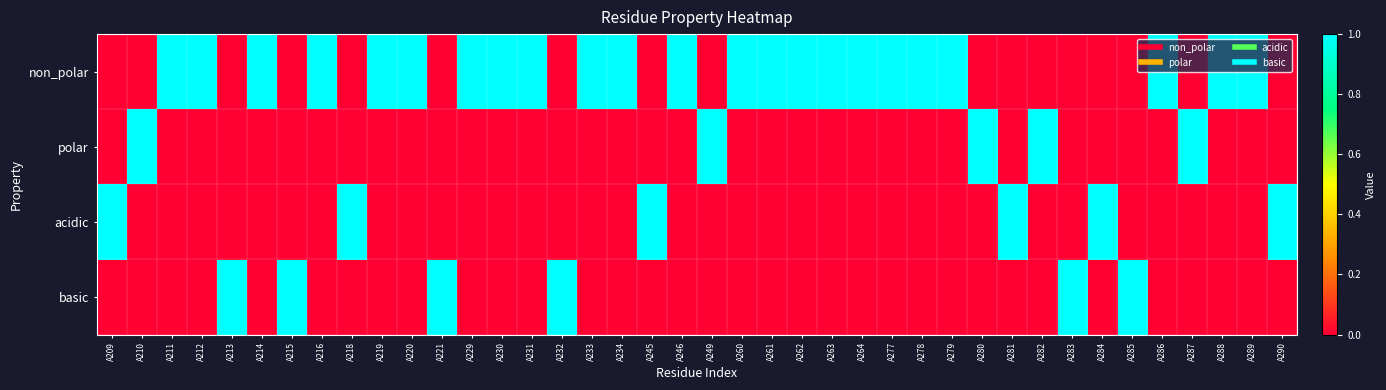

Reading left to right, list all the values displayed in this chart.

non_polar: A209=0	A210=0	A211=1	A212=1	A213=0	A214=1	A215=0	A216=1	A218=0	A219=1	A220=1	A221=0	A229=1	A230=1	A231=1	A232=0	A233=1	A234=1	A245=0	A246=1	A249=0	A260=1	A261=1	A262=1	A263=1	A264=1	A277=1	A278=1	A279=1	A280=0	A281=0	A282=0	A283=0	A284=0	A285=0	A286=1	A287=0	A288=1	A289=1	A290=0
polar: A209=0	A210=1	A211=0	A212=0	A213=0	A214=0	A215=0	A216=0	A218=0	A219=0	A220=0	A221=0	A229=0	A230=0	A231=0	A232=0	A233=0	A234=0	A245=0	A246=0	A249=1	A260=0	A261=0	A262=0	A263=0	A264=0	A277=0	A278=0	A279=0	A280=1	A281=0	A282=1	A283=0	A284=0	A285=0	A286=0	A287=1	A288=0	A289=0	A290=0
acidic: A209=1	A210=0	A211=0	A212=0	A213=0	A214=0	A215=0	A216=0	A218=1	A219=0	A220=0	A221=0	A229=0	A230=0	A231=0	A232=0	A233=0	A234=0	A245=1	A246=0	A249=0	A260=0	A261=0	A262=0	A263=0	A264=0	A277=0	A278=0	A279=0	A280=0	A281=1	A282=0	A283=0	A284=1	A285=0	A286=0	A287=0	A288=0	A289=0	A290=1
basic: A209=0	A210=0	A211=0	A212=0	A213=1	A214=0	A215=1	A216=0	A218=0	A219=0	A220=0	A221=1	A229=0	A230=0	A231=0	A232=1	A233=0	A234=0	A245=0	A246=0	A249=0	A260=0	A261=0	A262=0	A263=0	A264=0	A277=0	A278=0	A279=0	A280=0	A281=0	A282=0	A283=1	A284=0	A285=1	A286=0	A287=0	A288=0	A289=0	A290=0